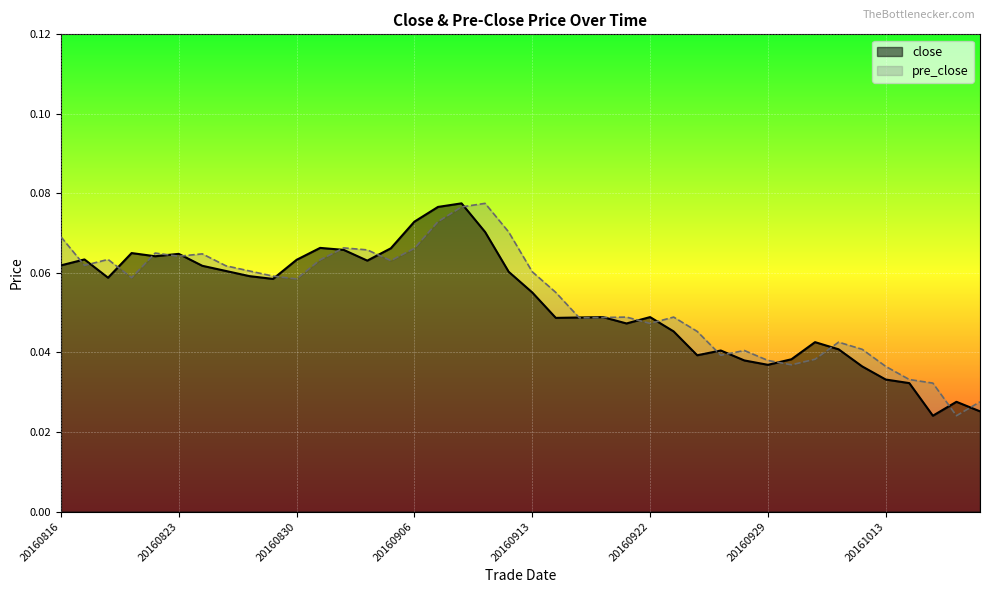

Where is pre_close nearest to the value 0?

20161018